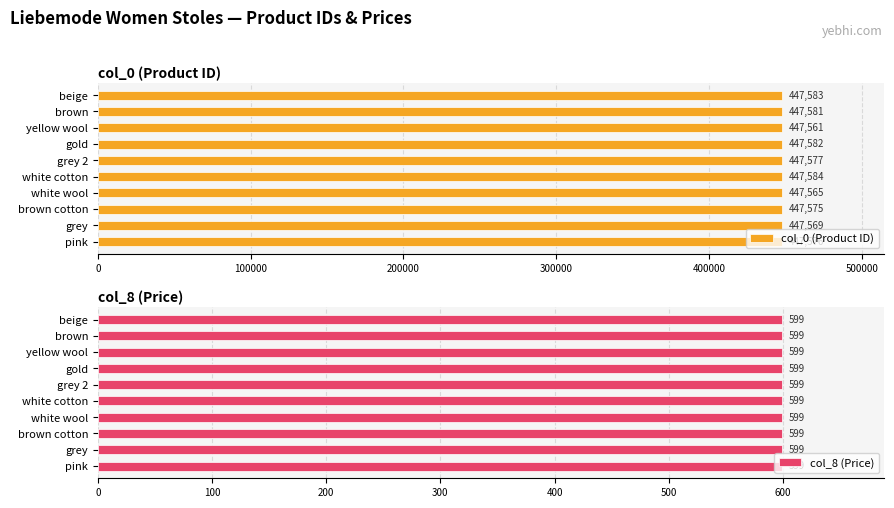

At which label is col_0 (Product ID) closest to 447572?

grey